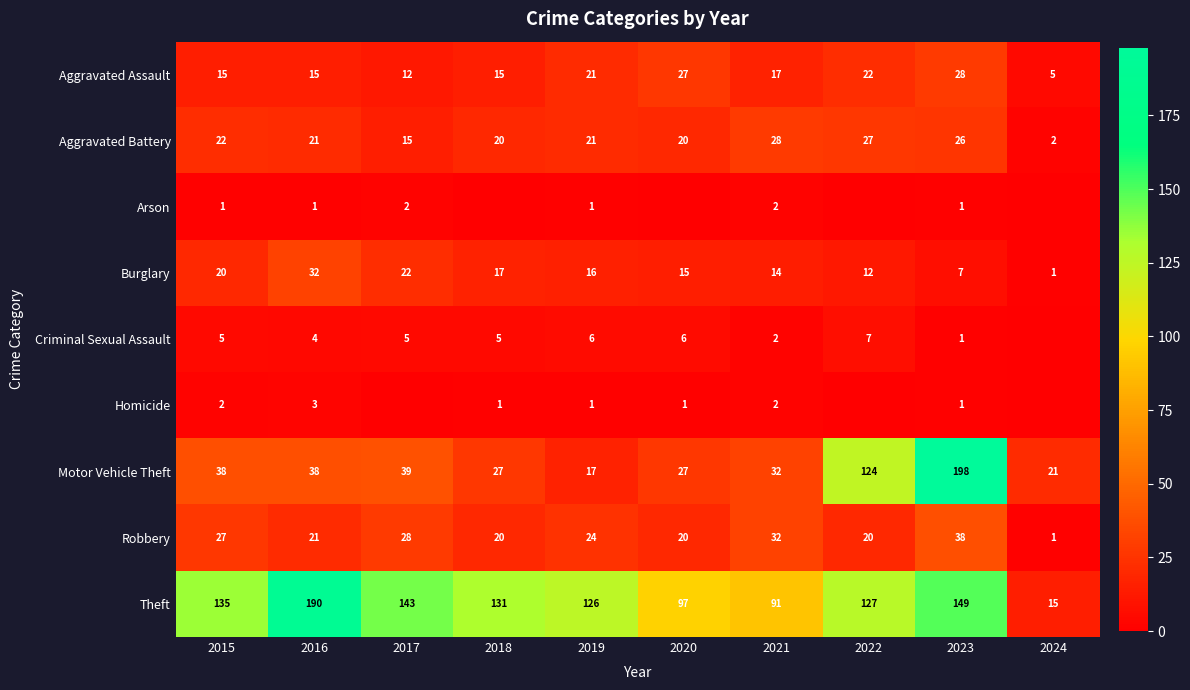

Between 2015 and 2021, which is larger?

2021